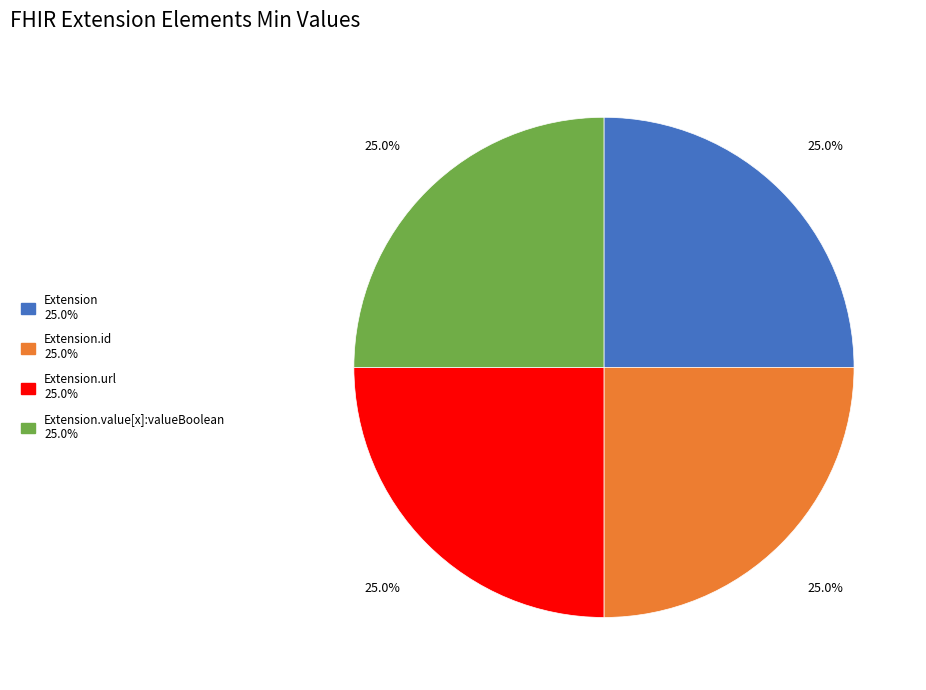

Is there any slice that represents more than half of the pie?

No